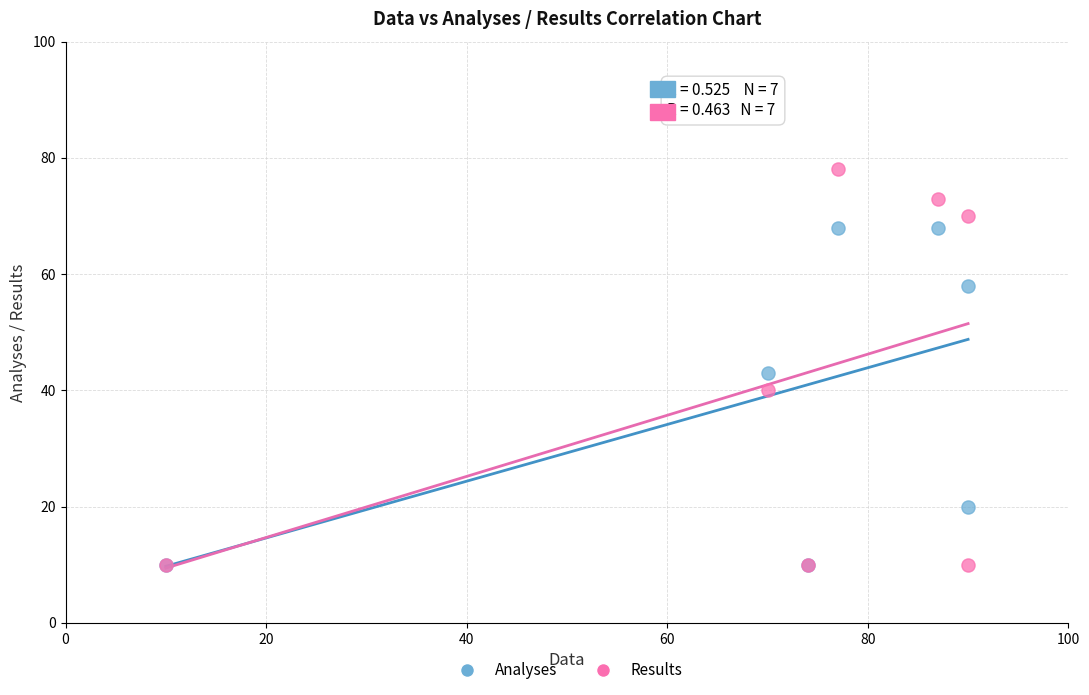

Across all series, what Y value is closest to 44?

43